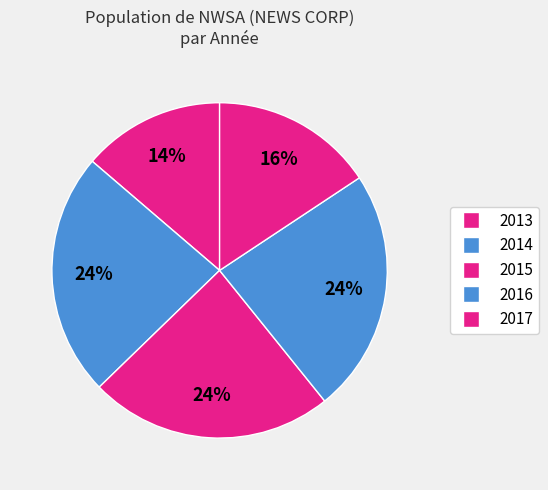

How many slices are in this pie chart?

5